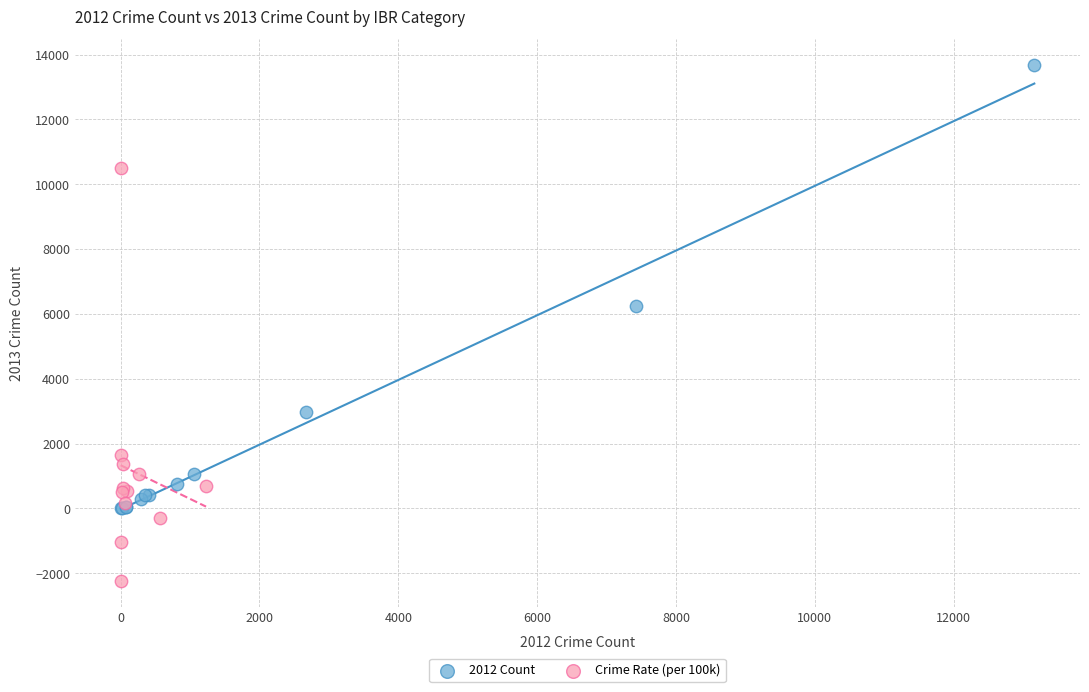

Which series has the largest Y range (max minus min)?

2012 Count